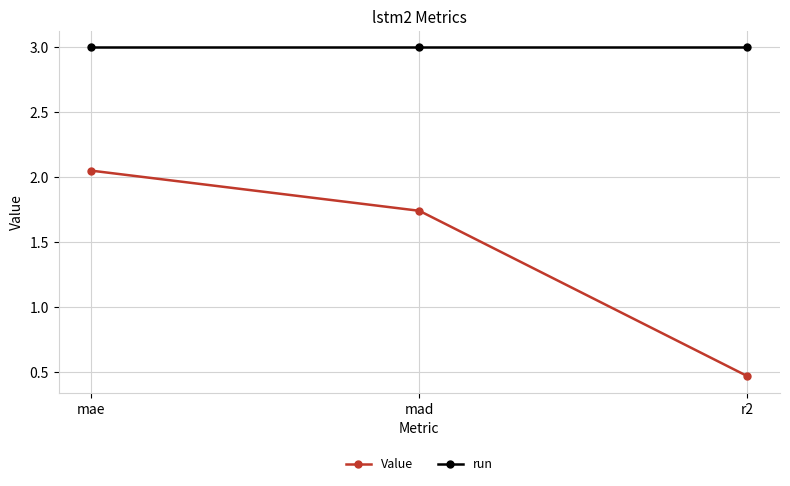

How many distinct data groups are displayed?

2